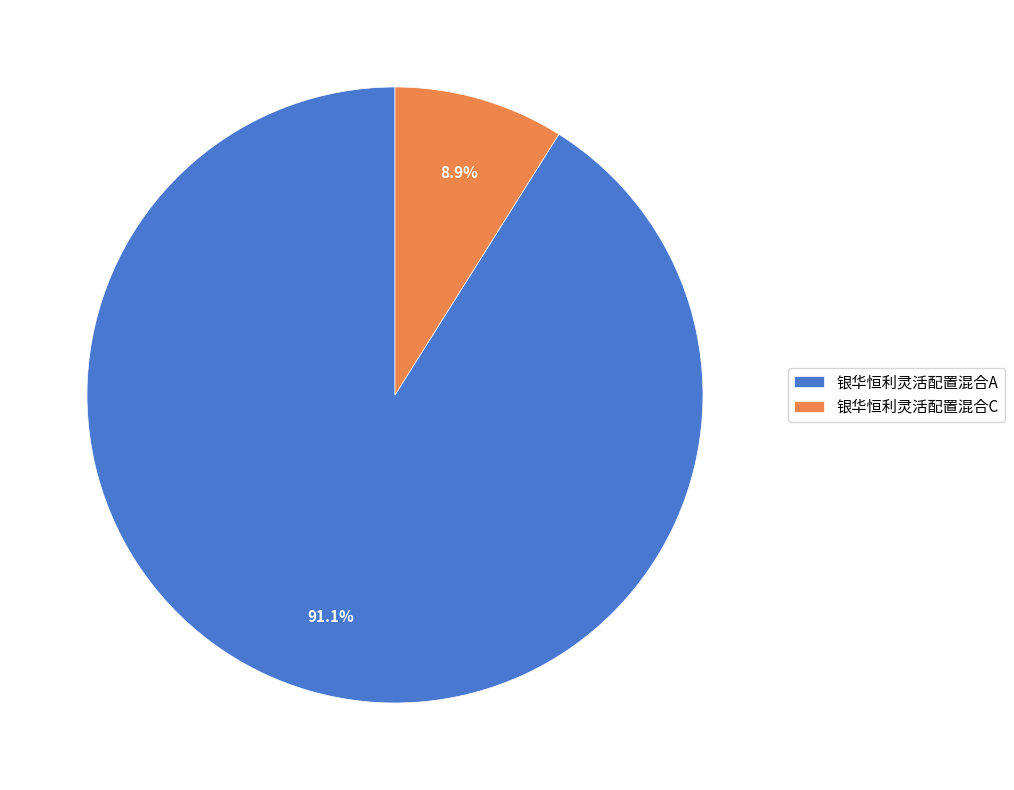

Between 银华恒利灵活配置混合C and 银华恒利灵活配置混合A, which is larger?

银华恒利灵活配置混合A